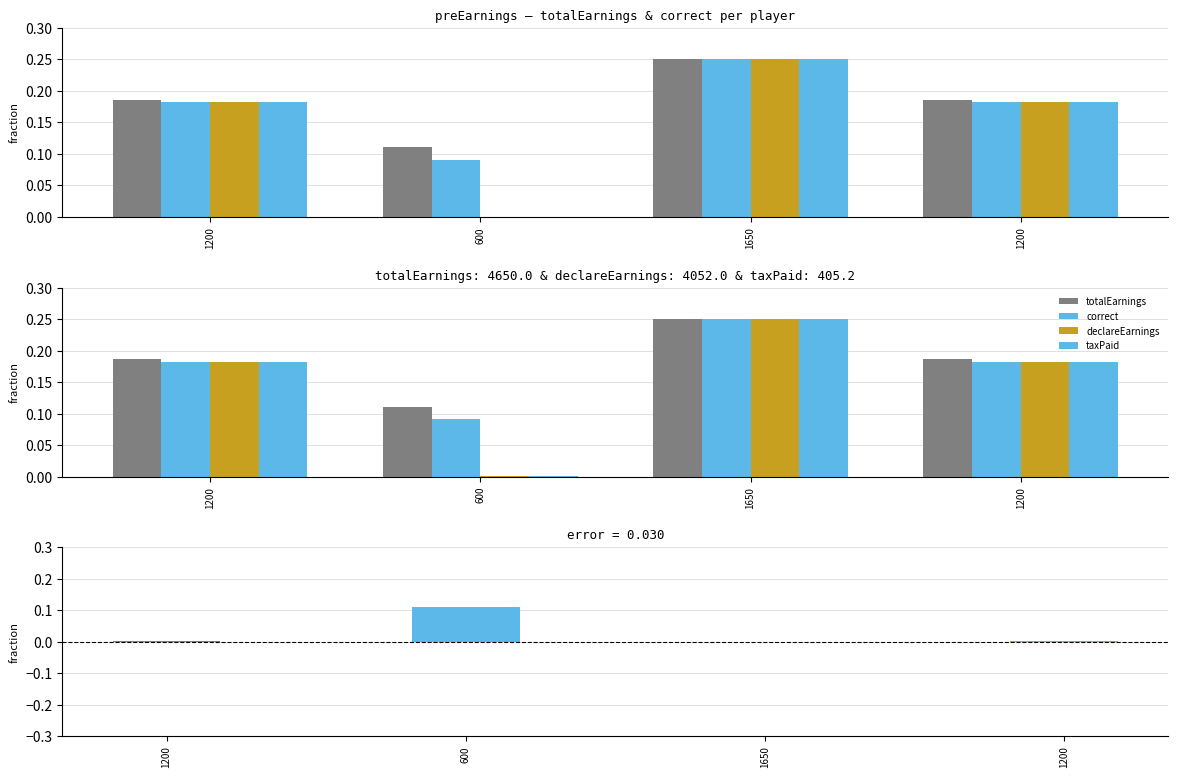

The value of declareEarnings at 1200 is 0.1. True or false?

False